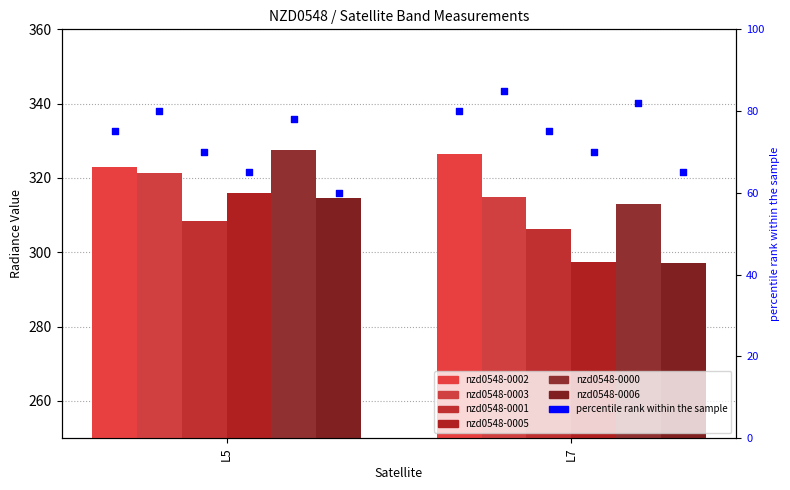

Which series reaches the maximum Y coordinate?

nzd0548-0000